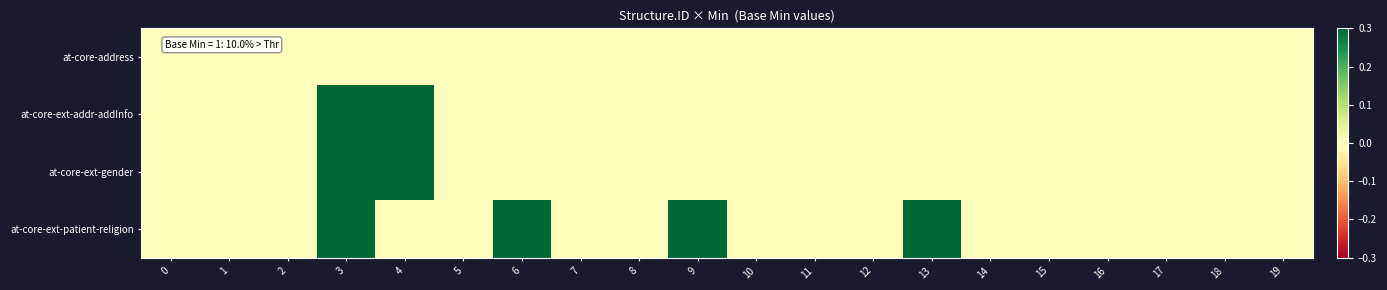

Reading left to right, extract all data points from this chart.

at-core-address: 0=0	1=0	2=0	3=0	4=0	5=0	6=0	7=0	8=0	9=0	10=0	11=0	12=0	13=0	14=0	15=0	16=0	17=0	18=0	19=0
at-core-ext-addr-addInfo: 0=0	1=0	2=0	3=1	4=1	5=0	6=0	7=0	8=0	9=0	10=0	11=0	12=0	13=0	14=0	15=0	16=0	17=0	18=0	19=0
at-core-ext-gender: 0=0	1=0	2=0	3=1	4=1	5=0	6=0	7=0	8=0	9=0	10=0	11=0	12=0	13=0	14=0	15=0	16=0	17=0	18=0	19=0
at-core-ext-patient-religion: 0=0	1=0	2=0	3=1	4=0	5=0	6=1	7=0	8=0	9=1	10=0	11=0	12=0	13=1	14=0	15=0	16=0	17=0	18=0	19=0